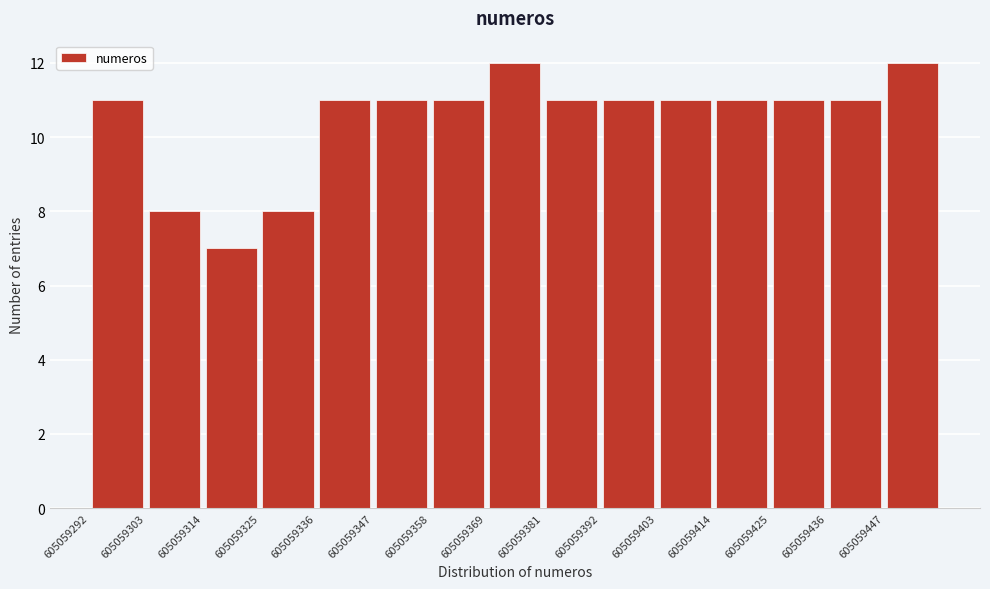

How tall is the bar that spans 605059358 to 605059370 on the x-axis? Neither the bar edges nor the heights are printed on the chart, so give them approximately, as read against the axes.

11